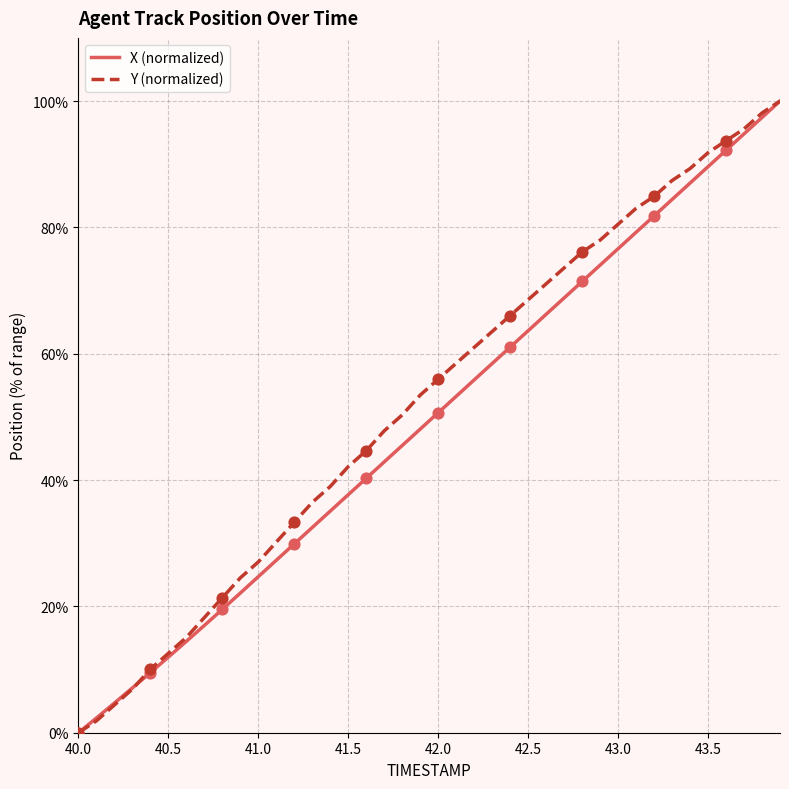

What is the maximum value for Y (normalized)?

100.0